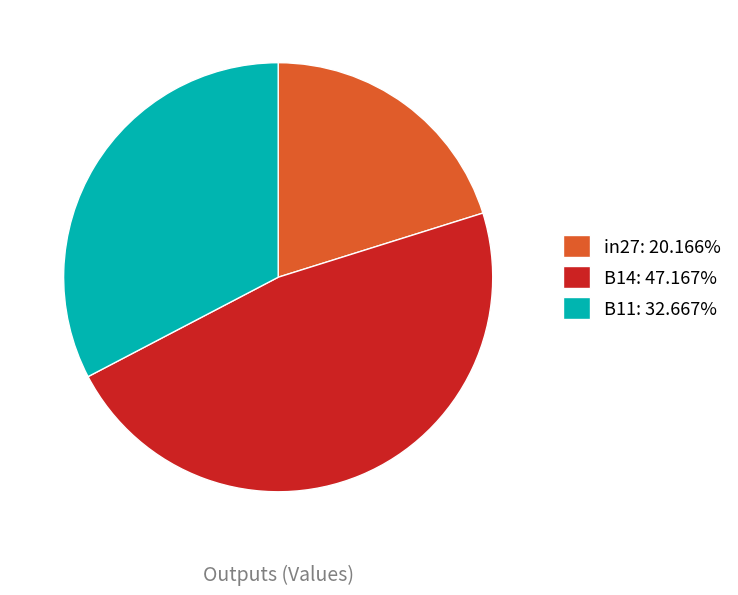

The B14 slice represents 47% of the pie. True or false?

True